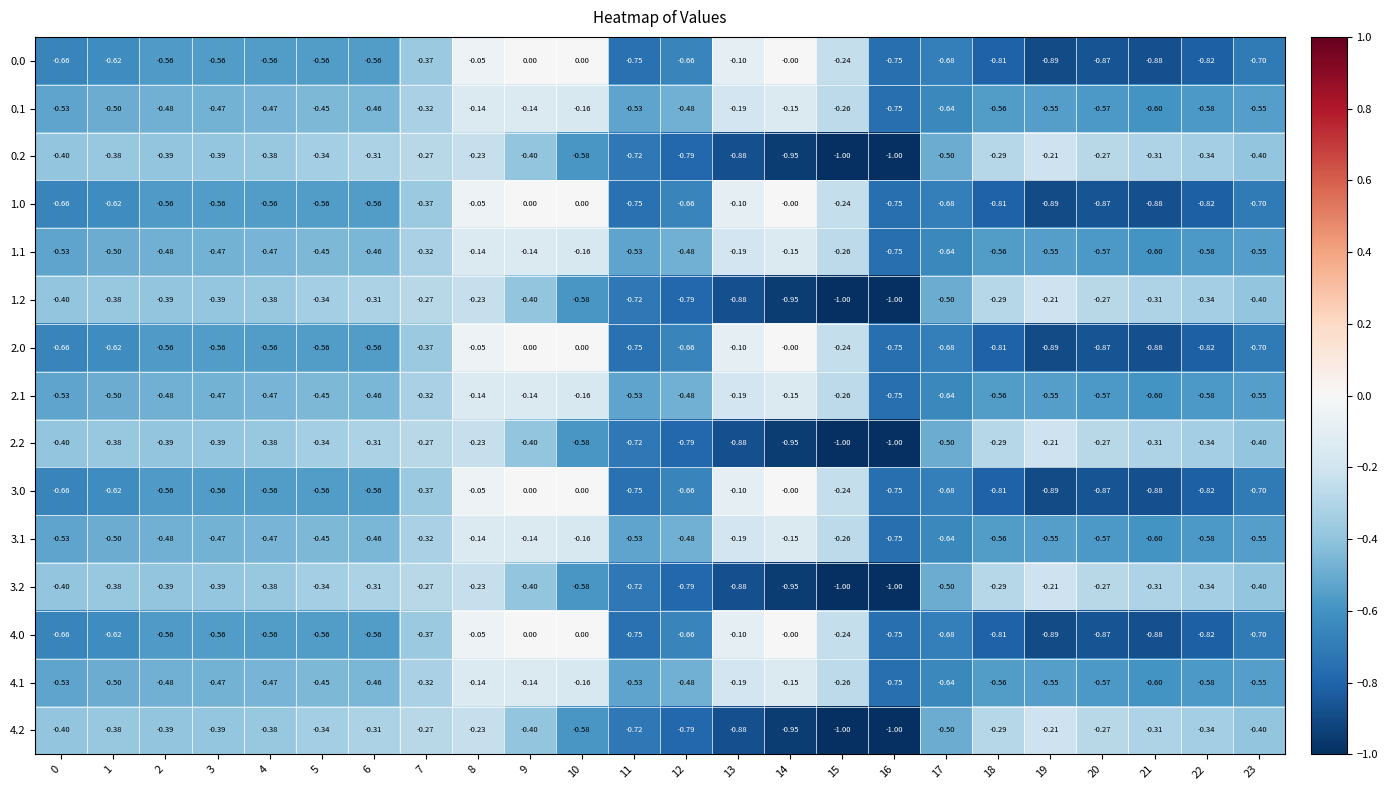

Is the value of 3.1 at 20 greater than the value of 2.1 at 10?

No